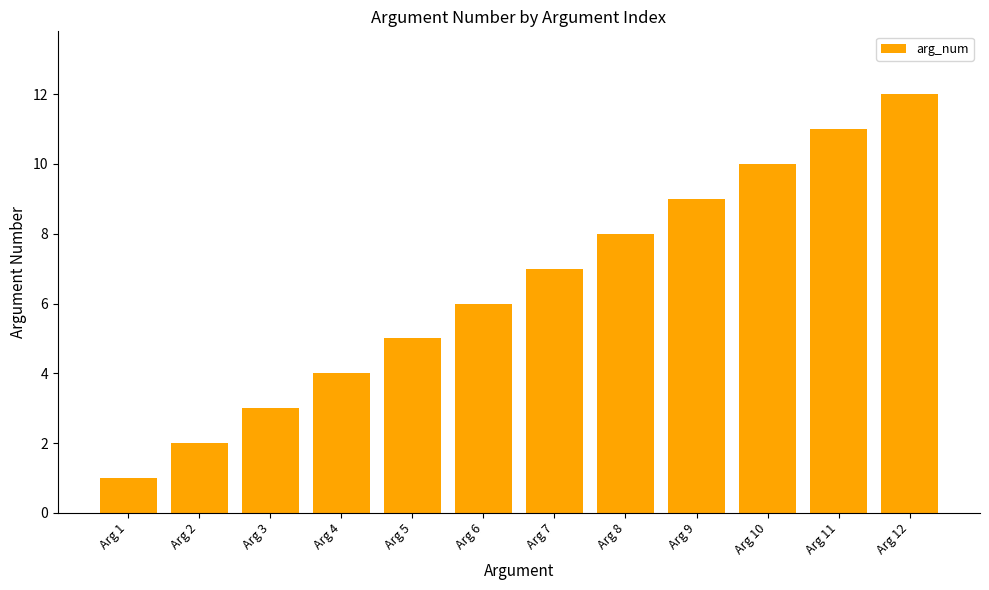

At which category does the chart reach its peak across all series?

Arg 12